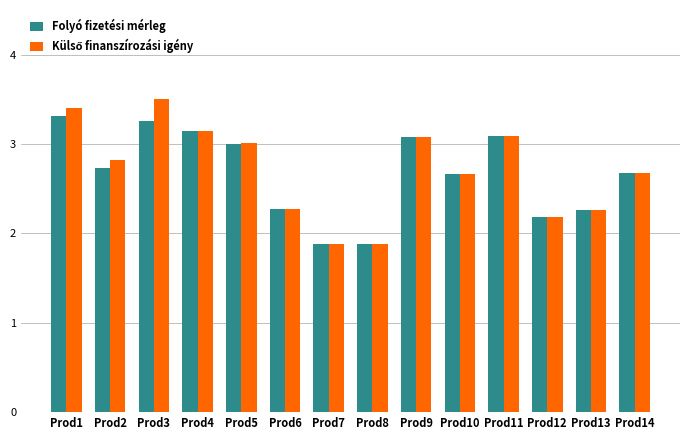

What is the maximum value shown in the chart?

3.5